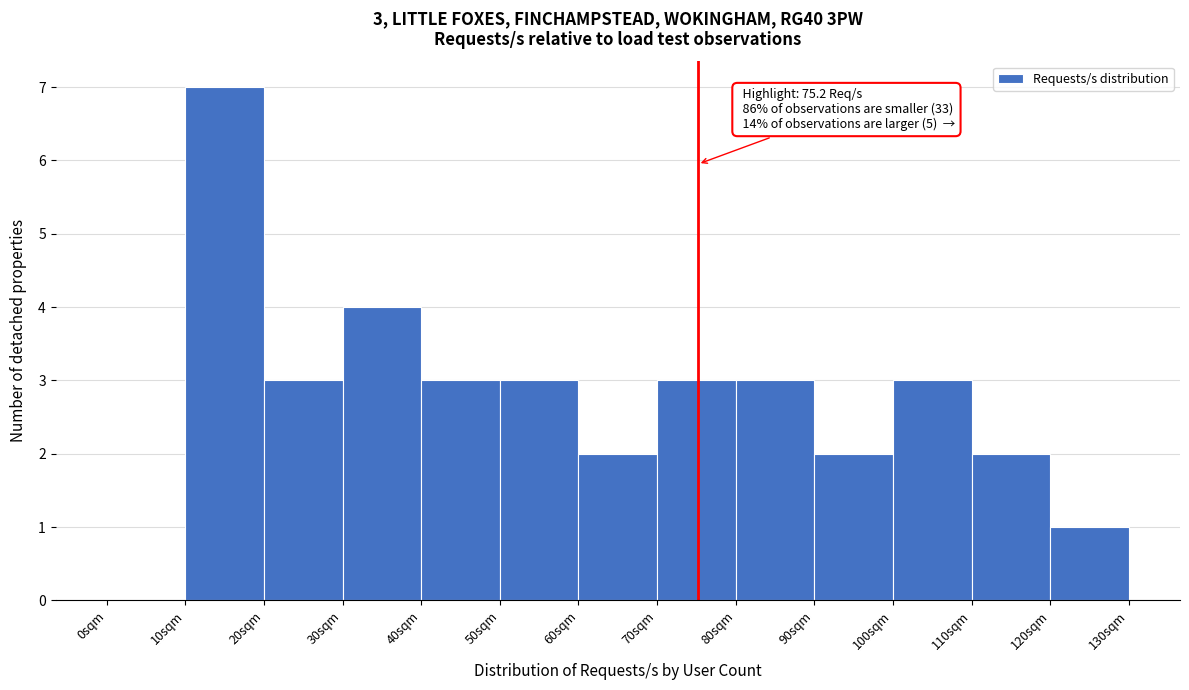

Over which range of the x-axis is the bar tallest?

10 to 20